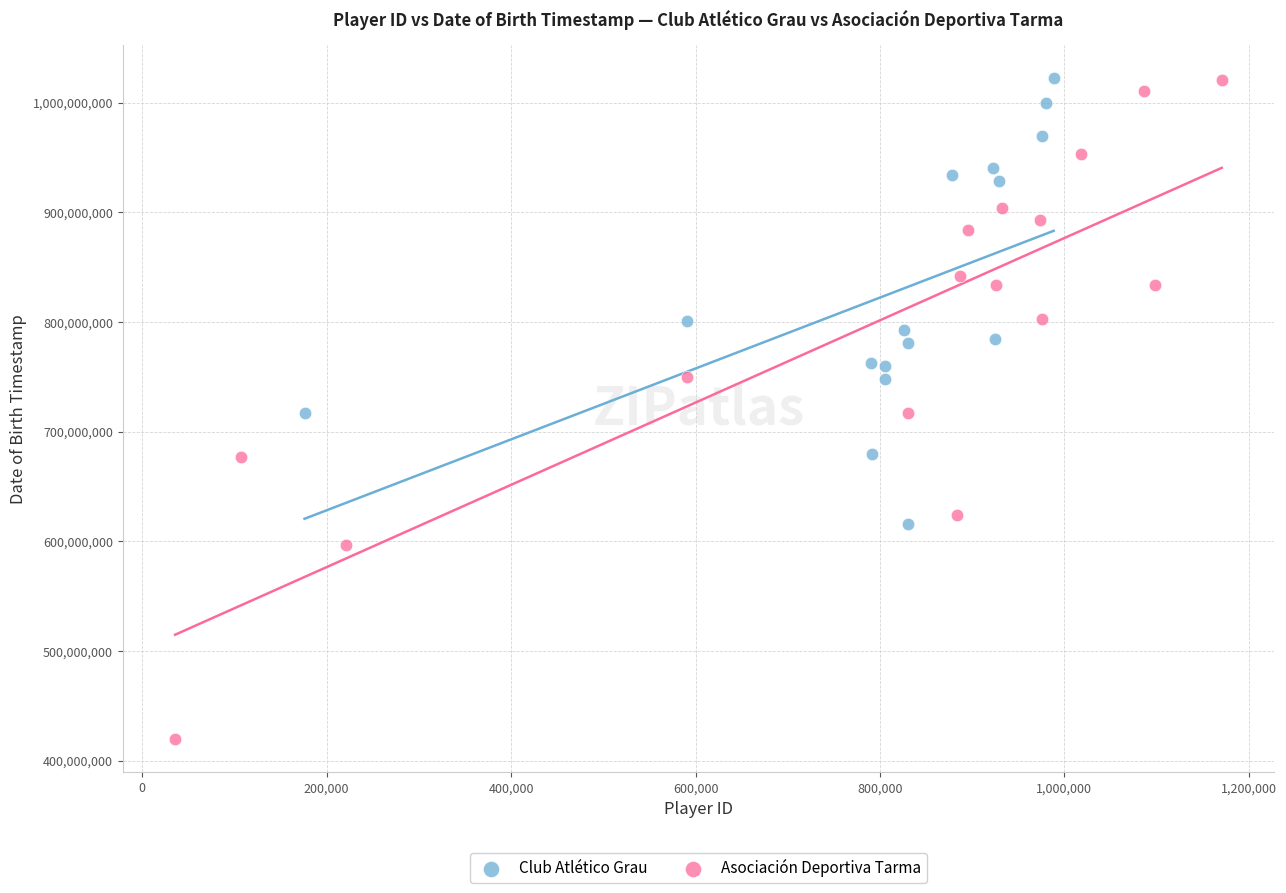

Which series contains the lowest Y value?

Asociación Deportiva Tarma